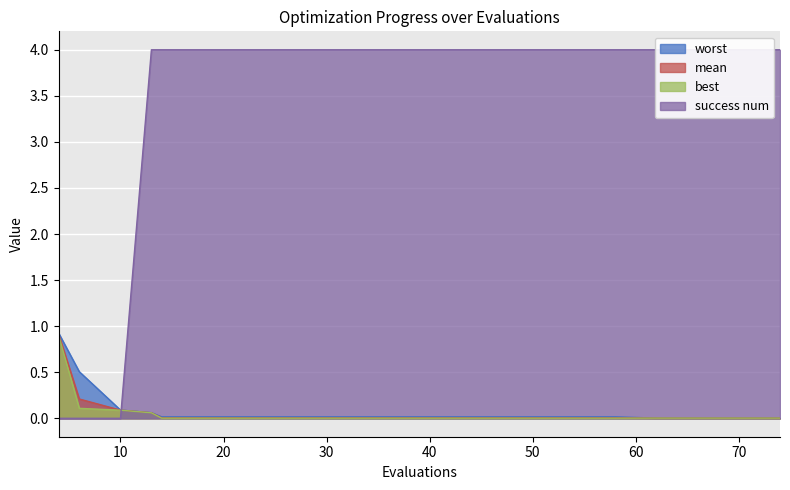

What is the maximum value for mean?

0.9